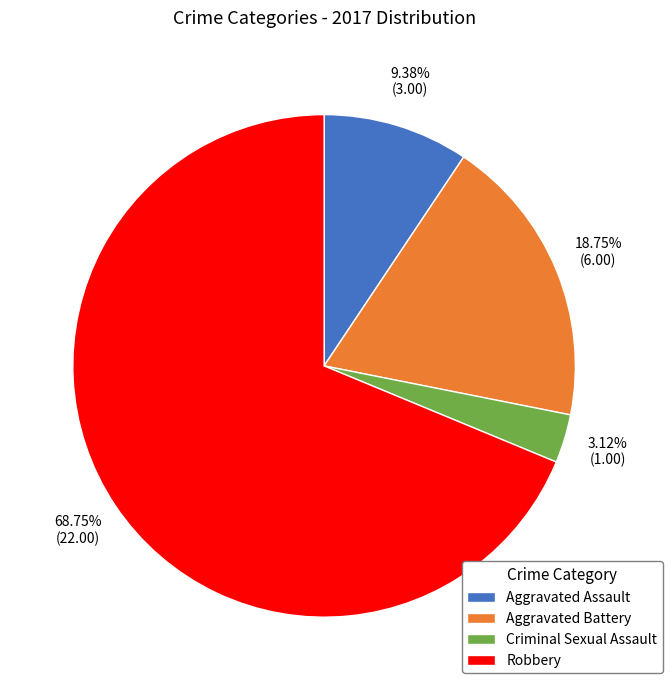

What is the smallest slice in the pie chart?

Criminal Sexual Assault